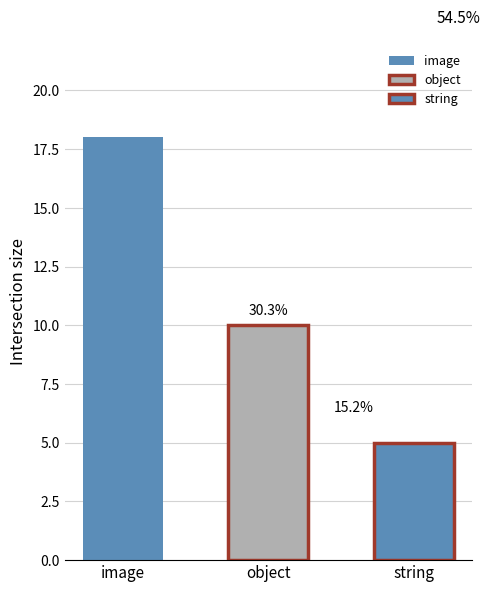

Reading right to left, extract all data points from this chart.

string=5	object=10	image=18